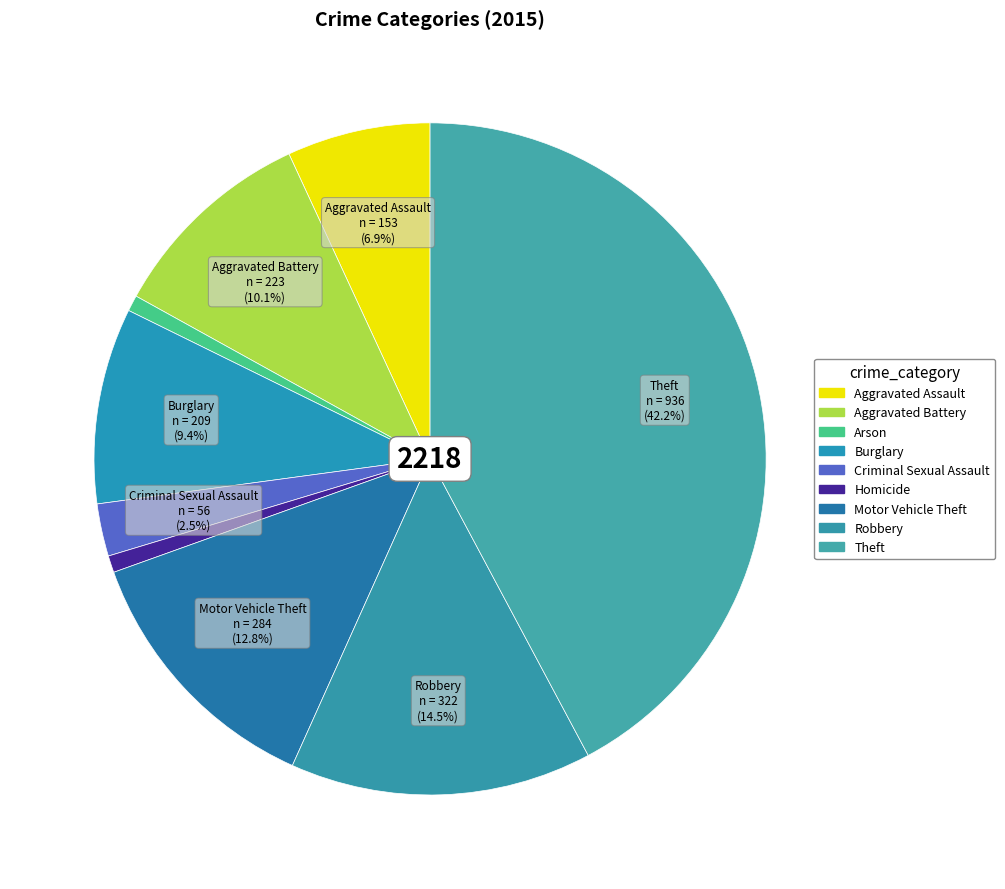

What is the largest slice in the pie chart?

Theft